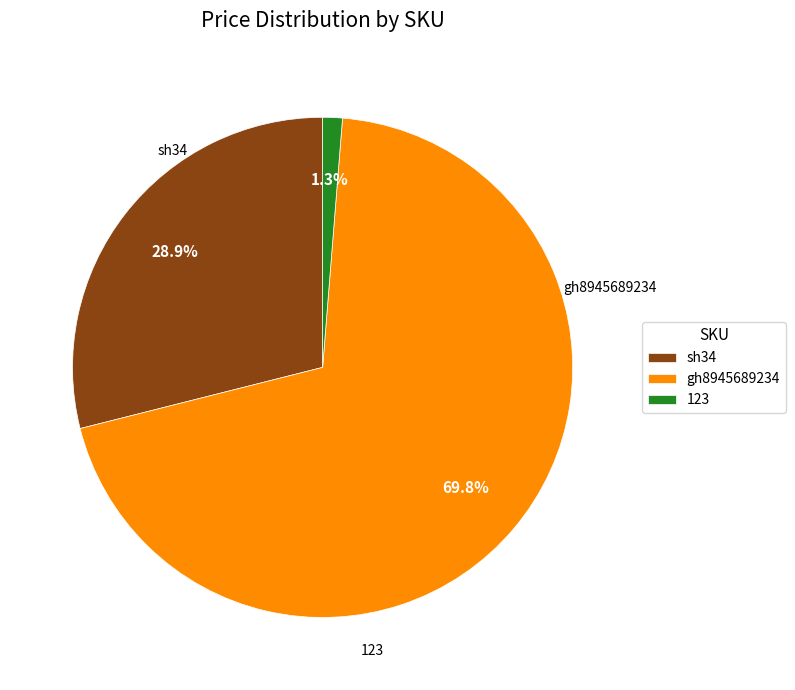

How many segments does this pie chart have?

3